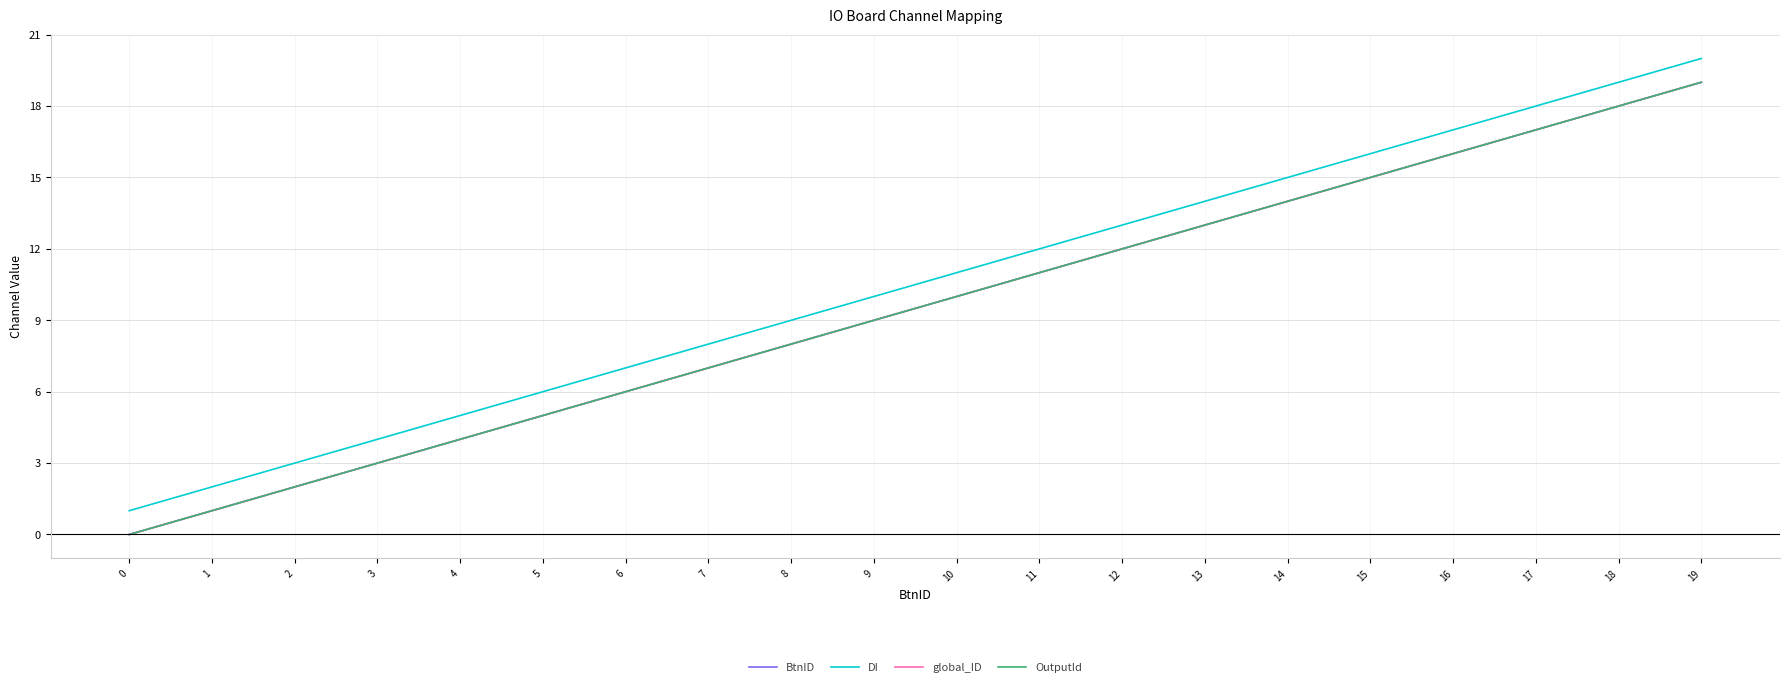

Which series changed the most between 17 and 19?

BtnID